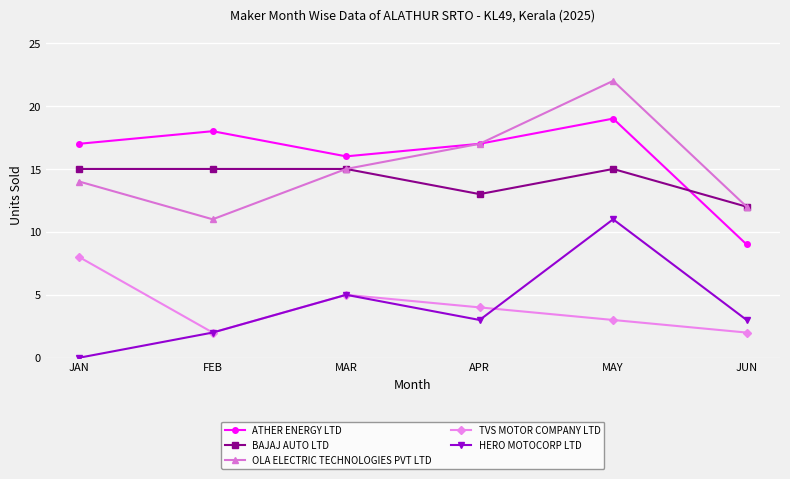

Which category has the highest value across all series?

MAY